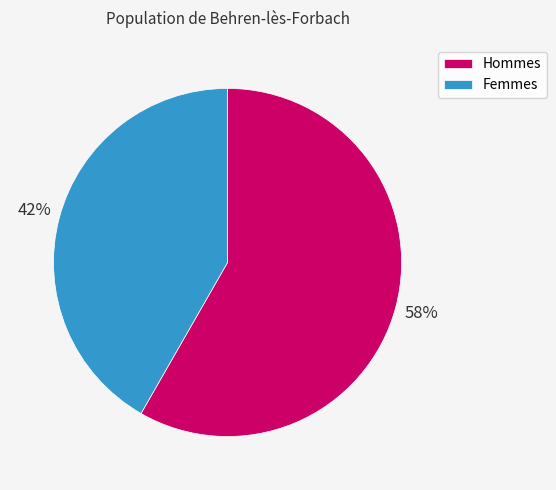

Is there any slice that represents more than half of the pie?

Yes